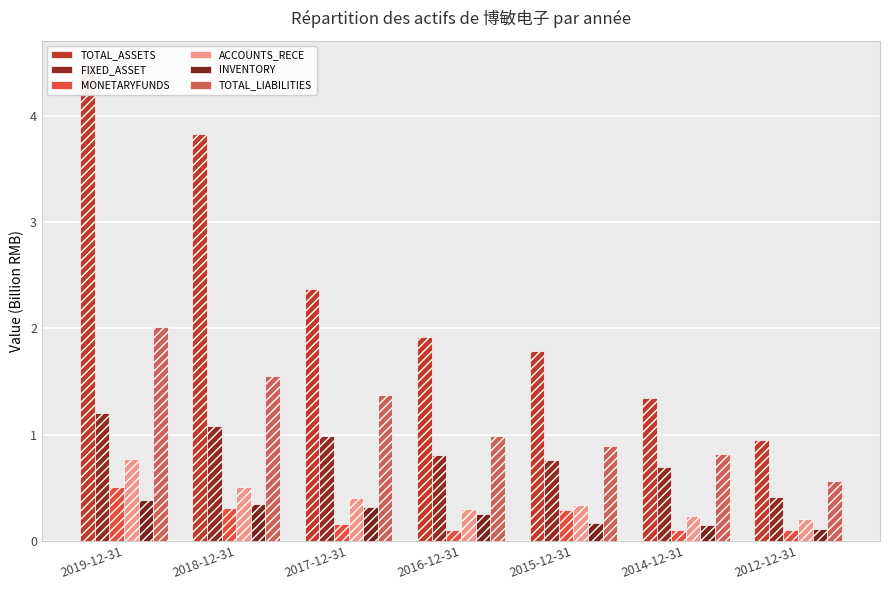

What value does the INVENTORY series have at 2018-12-31?

0.3